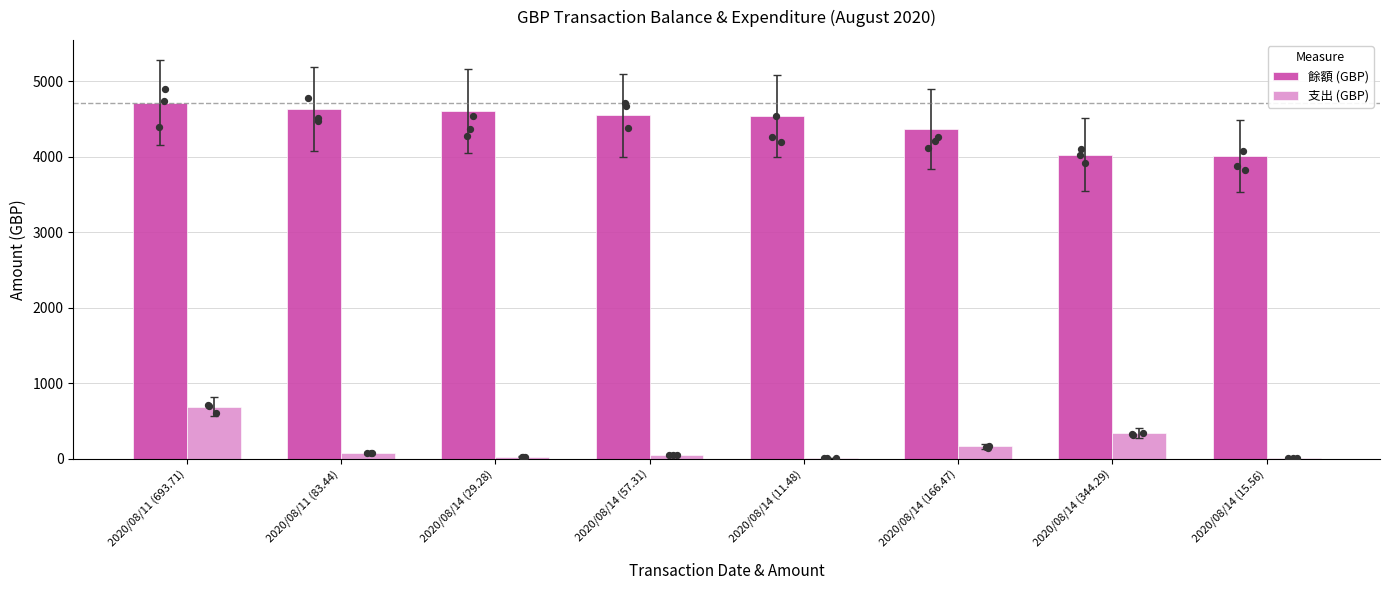

Is the value of 支出 (GBP) at 2020/08/14 (344.29) greater than the value of 餘額 (GBP) at 2020/08/14 (57.31)?

No